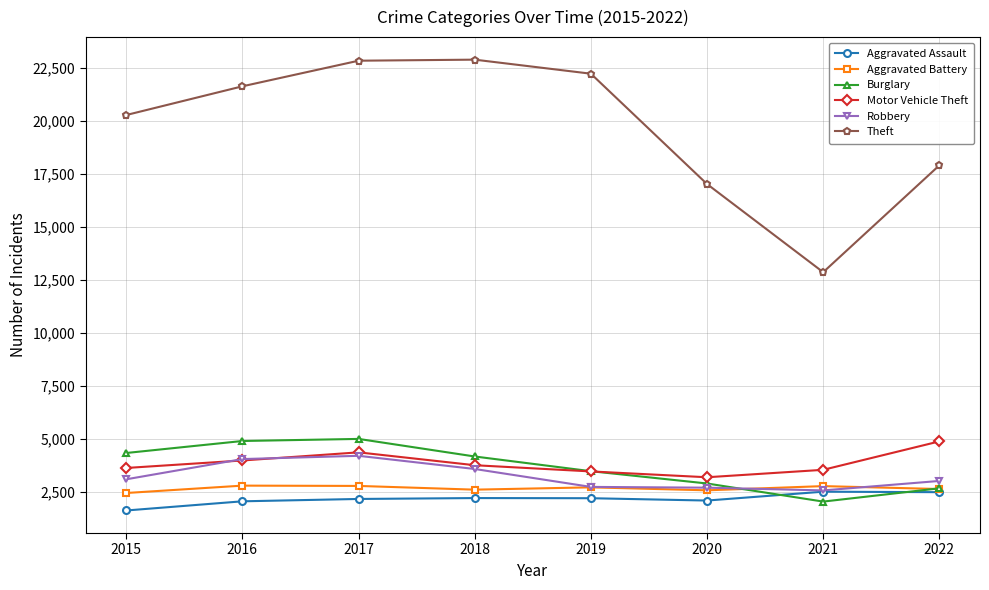

At which label does Motor Vehicle Theft first exceed 3750?

2016